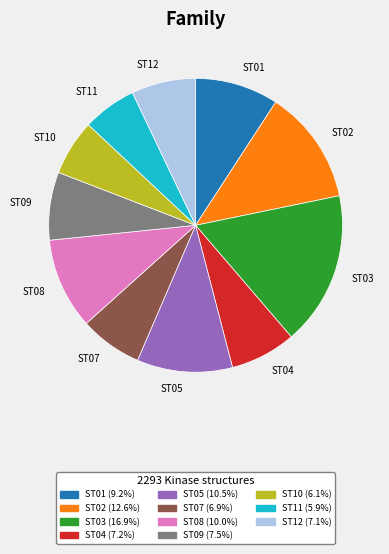

Between ST03 and ST04, which is larger?

ST03